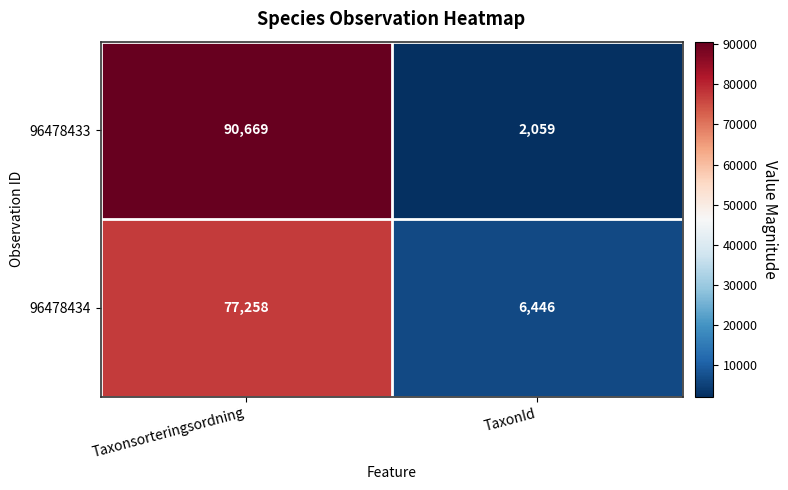

Reading left to right, transcribe all the data shown in this chart.

96478433: Taxonsorteringsordning=90669	TaxonId=2059
96478434: Taxonsorteringsordning=77258	TaxonId=6446